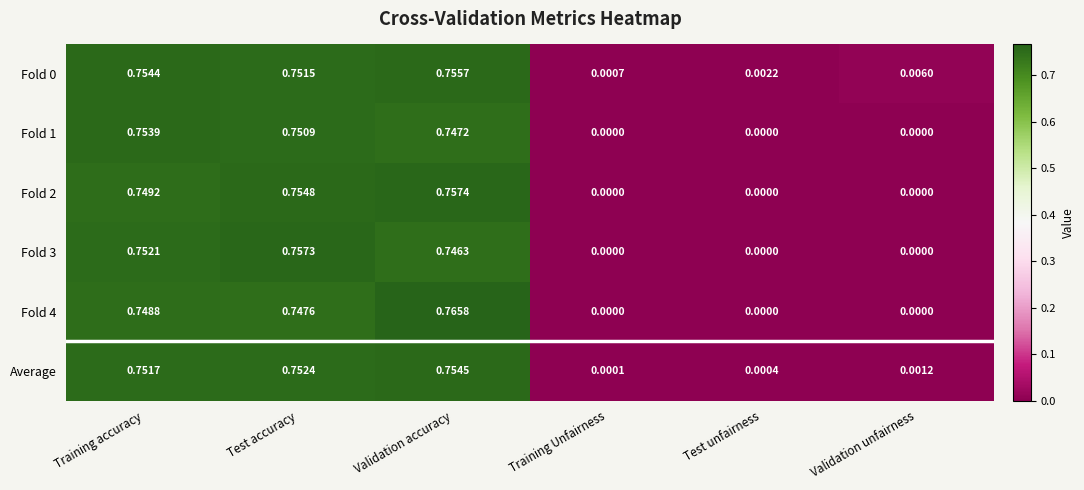

At which label is Fold 0 closest to 0?

Training Unfairness